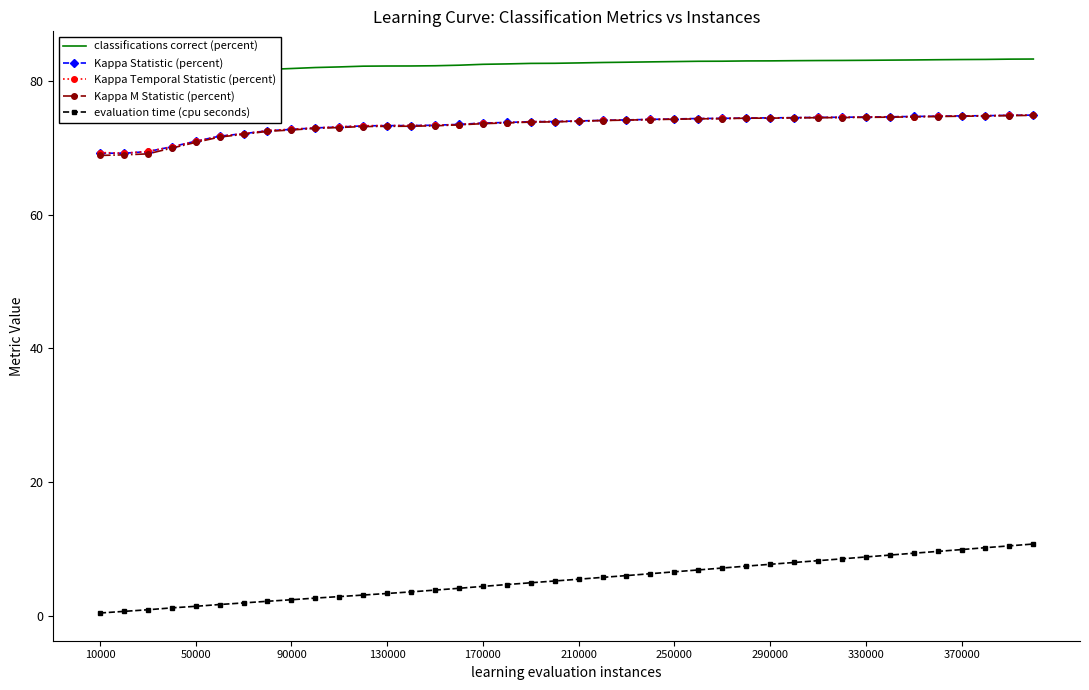

Is it true that Kappa Statistic (percent) equals 74.3 at 250000?

True